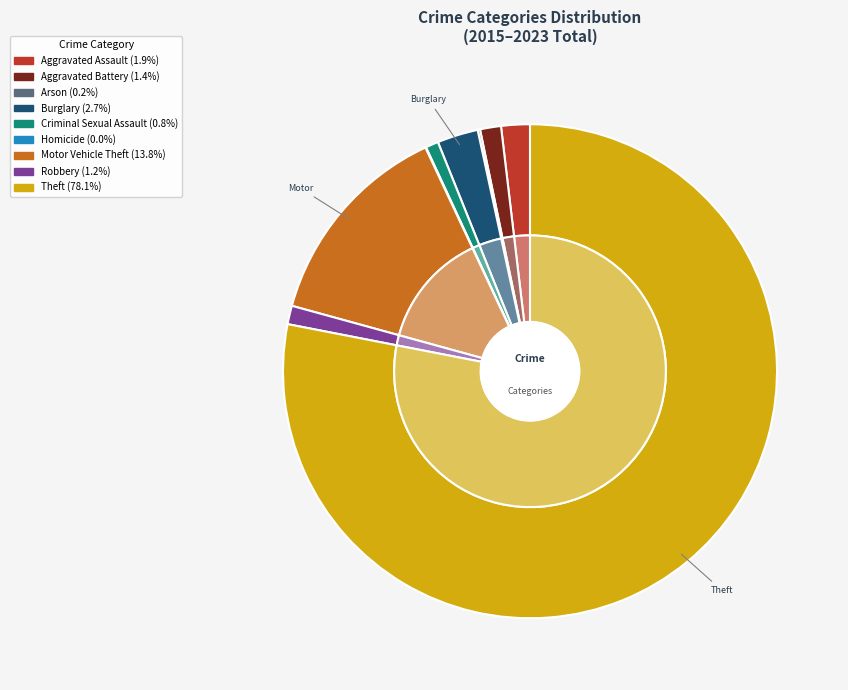

To the nearest percent, what percentage of the pie is Criminal Sexual Assault?

1%